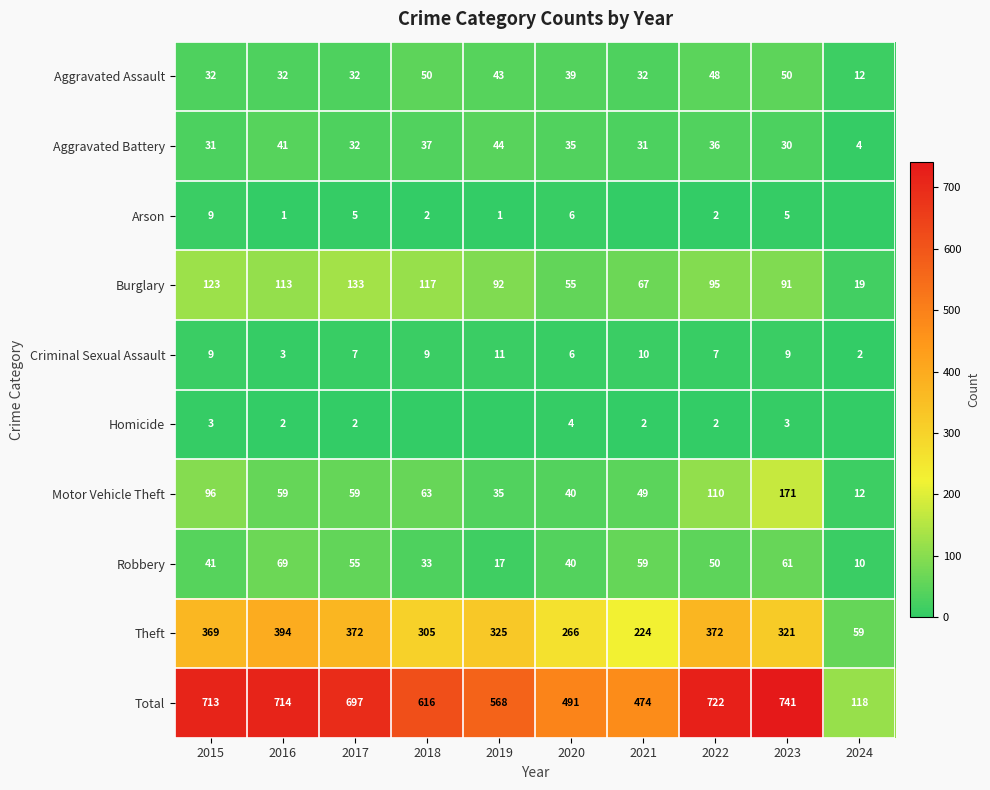

Where is Criminal Sexual Assault nearest to the value 6?

2020